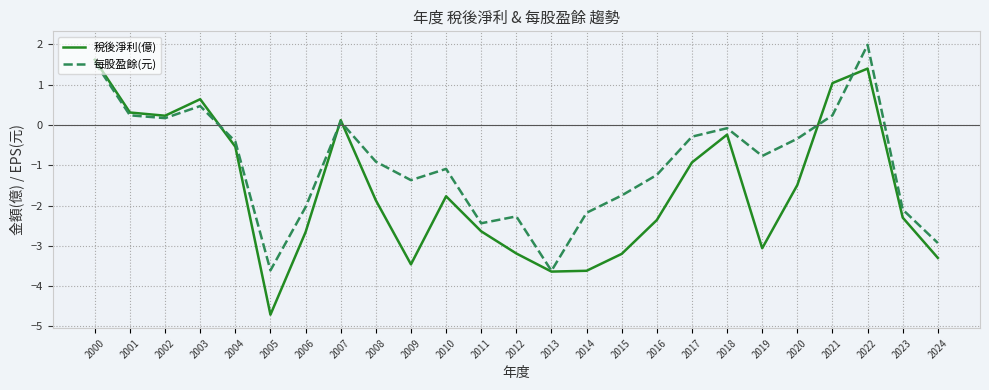

How many values in the 稅後淨利(億) series exceed -1?

10